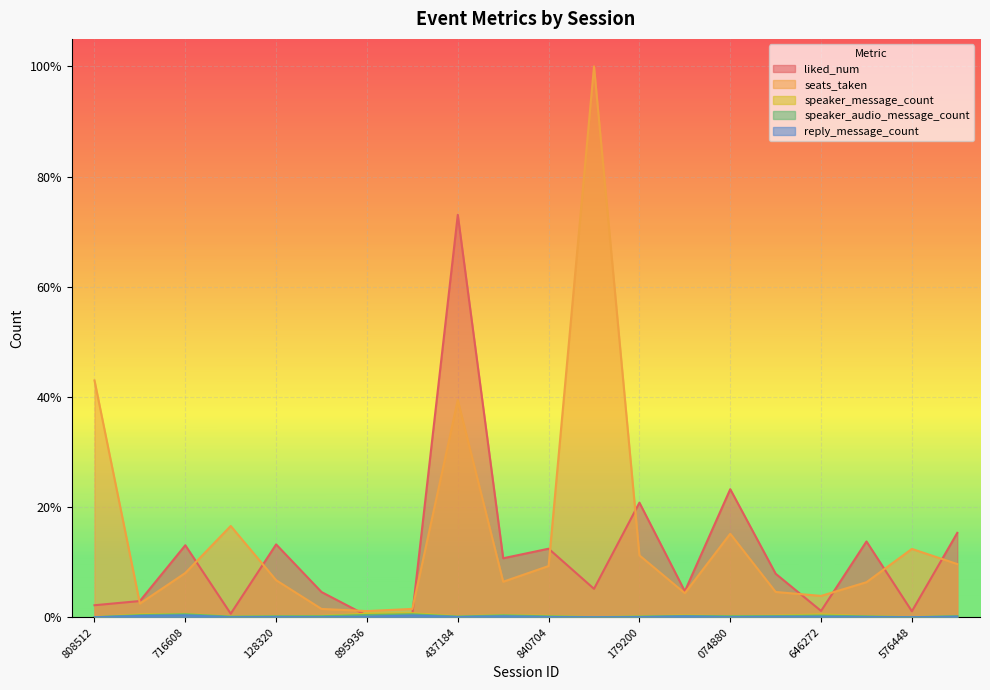

Is it true that speaker_message_count equals 0.0 at 883014765696421888?

True